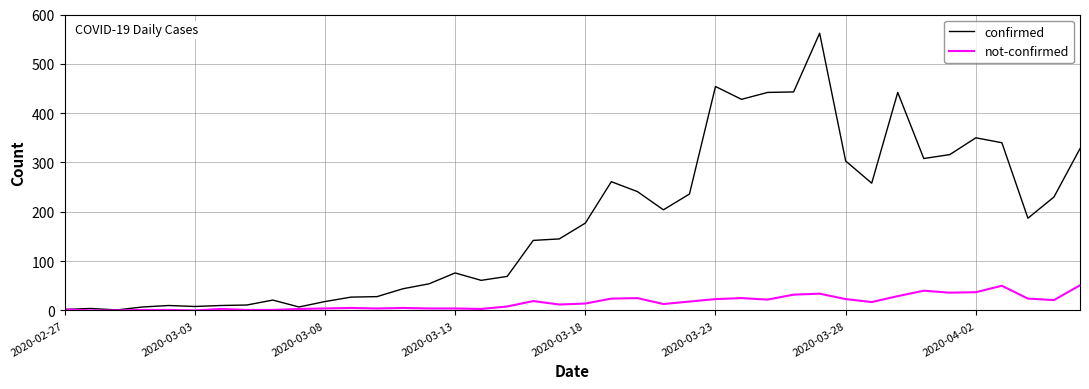

Which series has the largest total across all categories?

confirmed